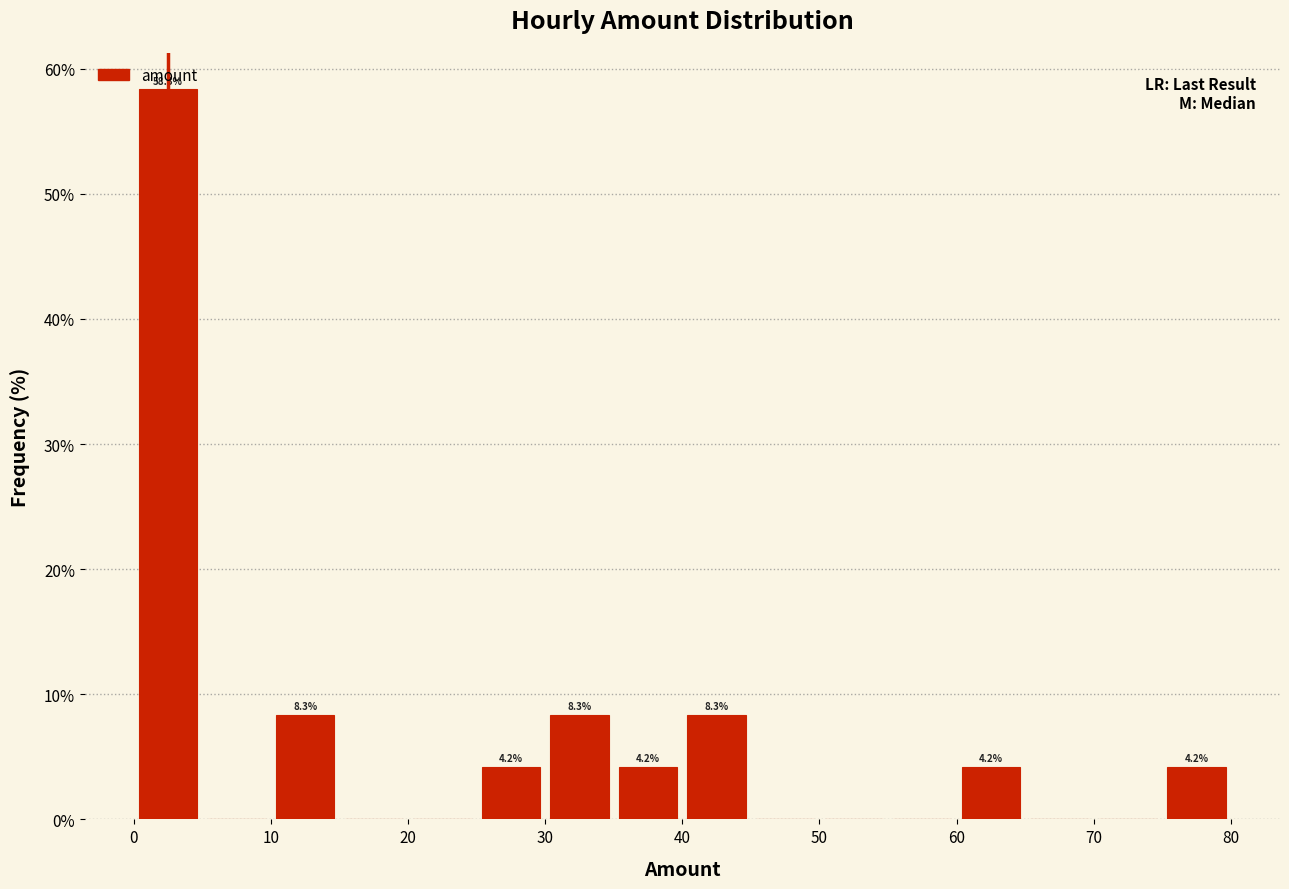

Over which range of the x-axis is the bar tallest?

0 to 5